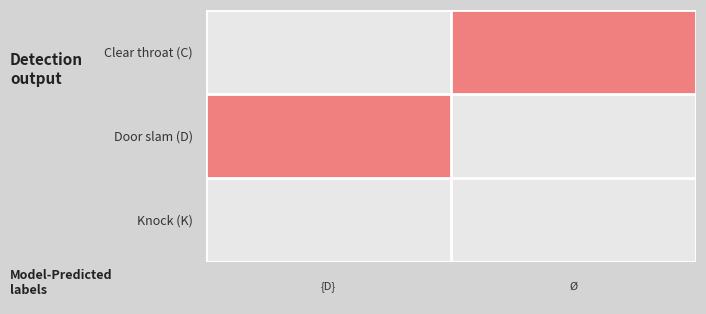

Which series has the largest total across all categories?

Clear throat (C)